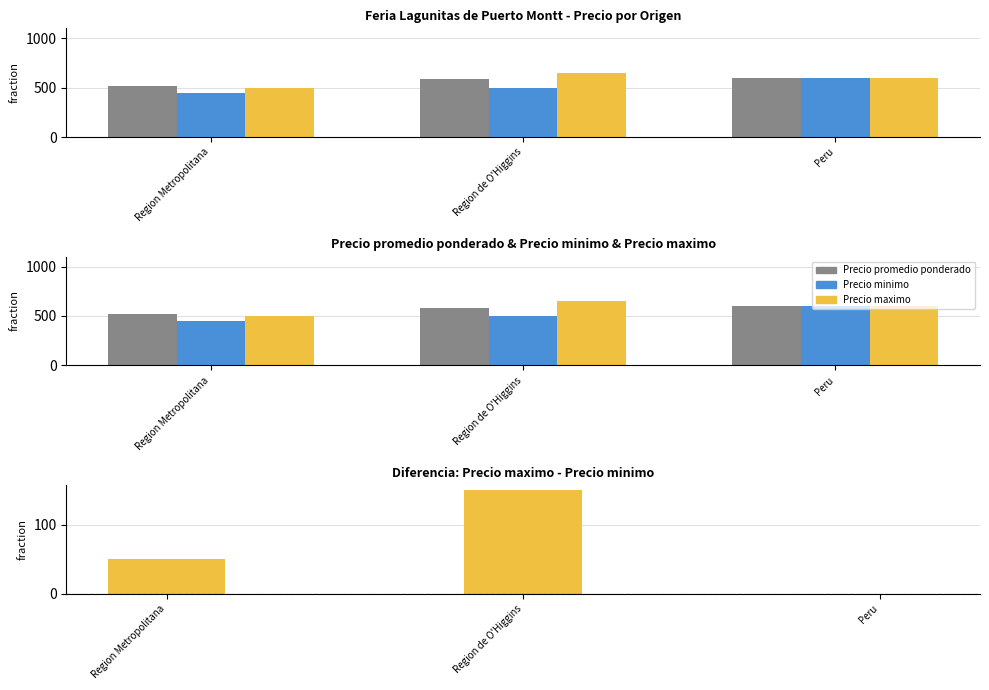

What is the sum of the Diferencia (Pmax - Pmin) values at Region de O'Higgins and Peru?

150